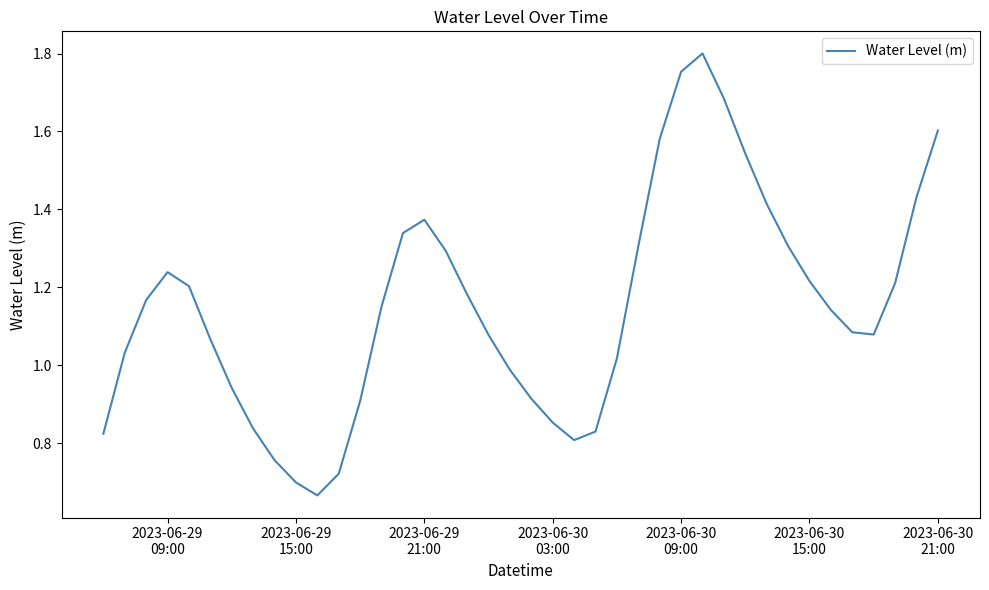

Reading left to right, list all the values displayed in this chart.

0.8	1.0	1.2	1.2	1.2	1.1	0.9	0.8	0.8	0.7	0.7	0.7	0.9	1.2	1.3	1.4	1.3	1.2	1.1	1.0	0.9	0.9	0.8	0.8	1.0	1.3	1.6	1.8	1.8	1.7	1.5	1.4	1.3	1.2	1.1	1.1	1.1	1.2	1.4	1.6